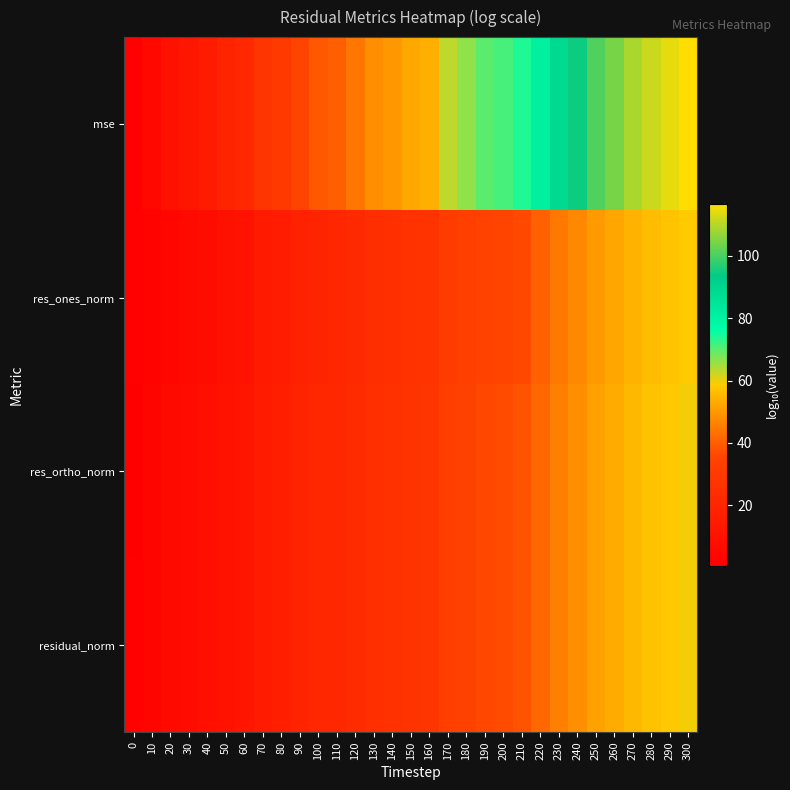

What is the maximum value shown in the chart?

116.8